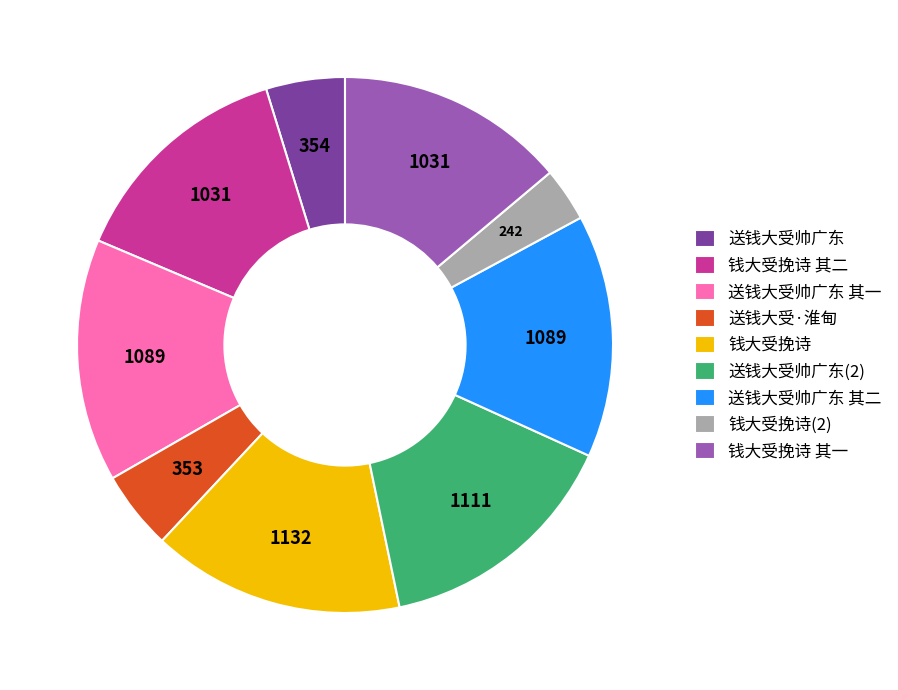

Does any single category account for the majority?

No